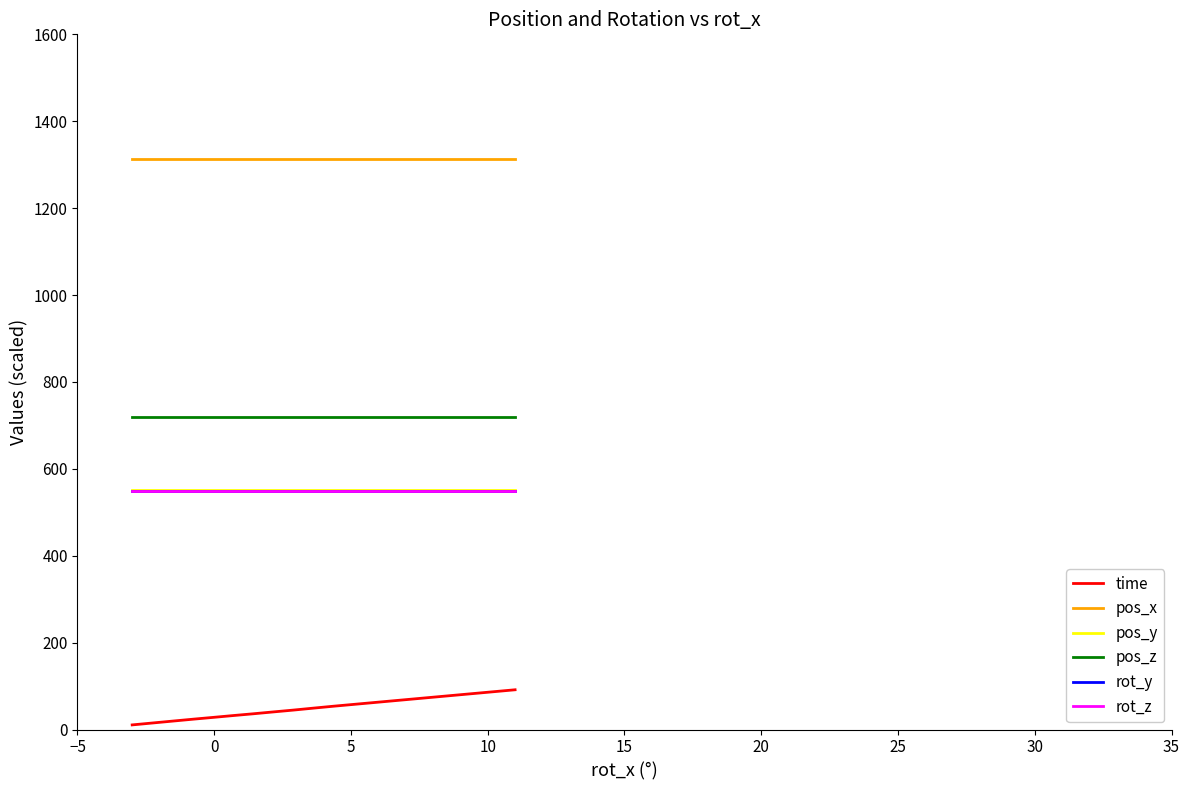

Is this an area chart (filled region under the line)?

No